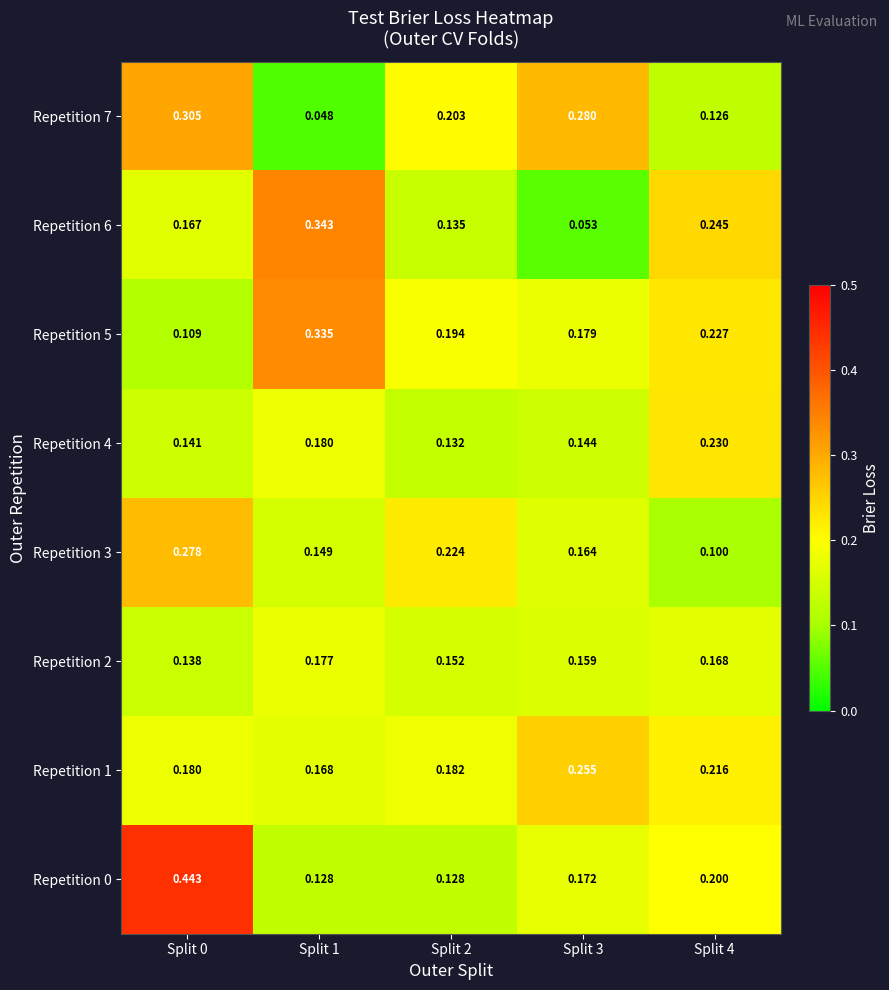

Which series changed the most between Split 3 and Split 4?

Repetition 6